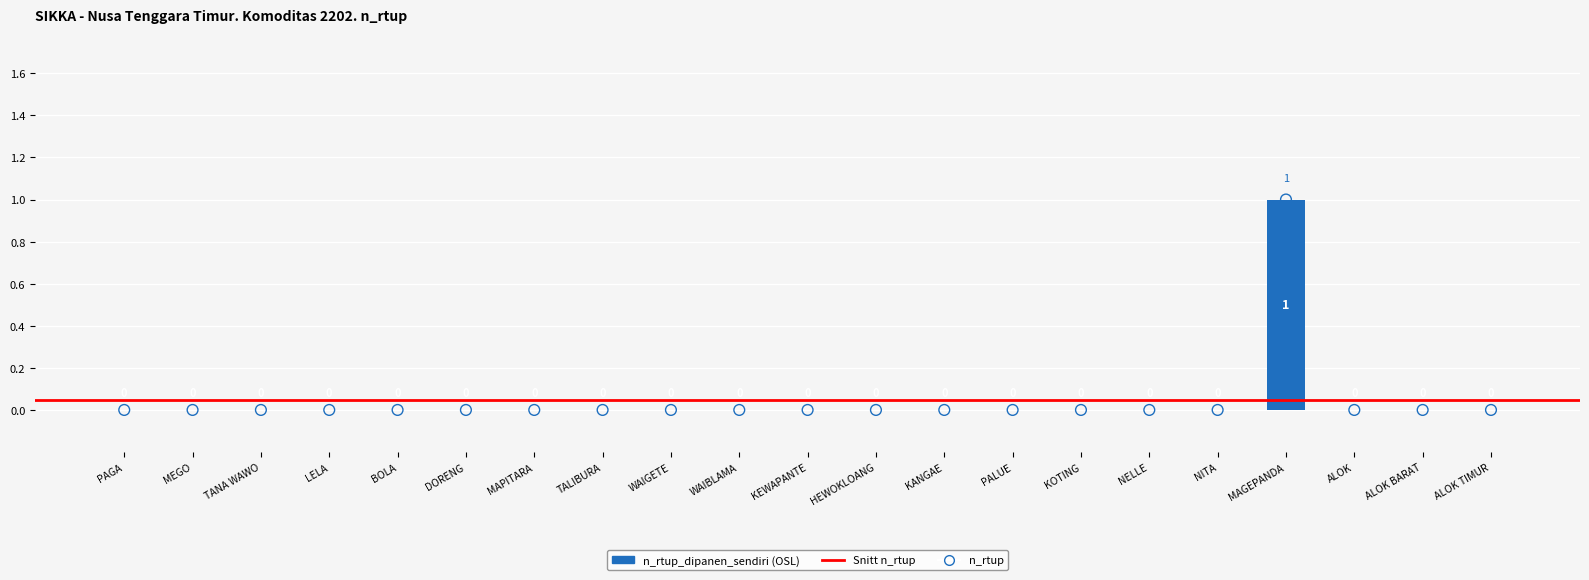

Which series reaches the maximum Y coordinate?

n_rtup_dipanen_sendiri